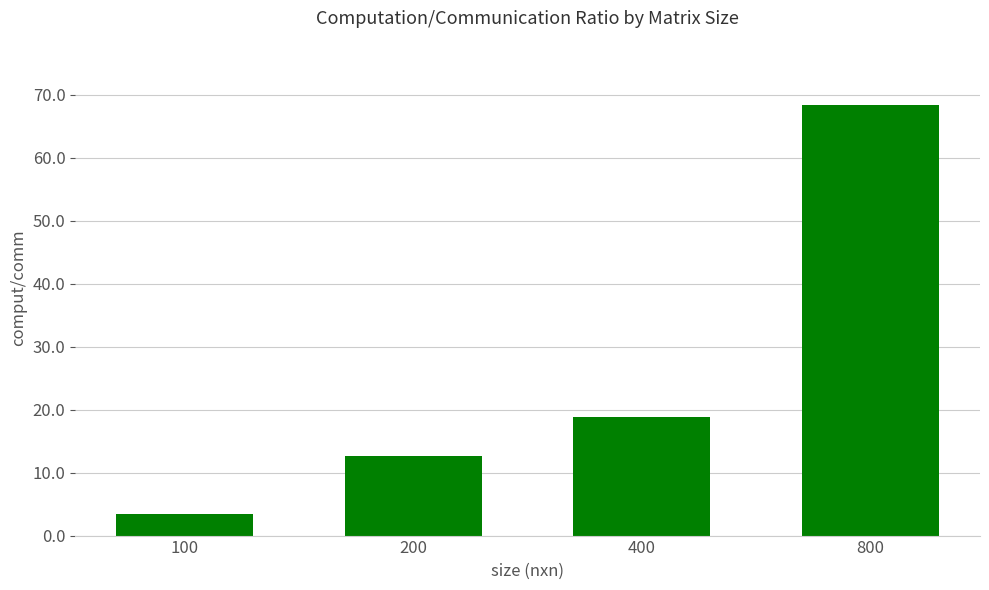

The value at 400 is 7.2. True or false?

False